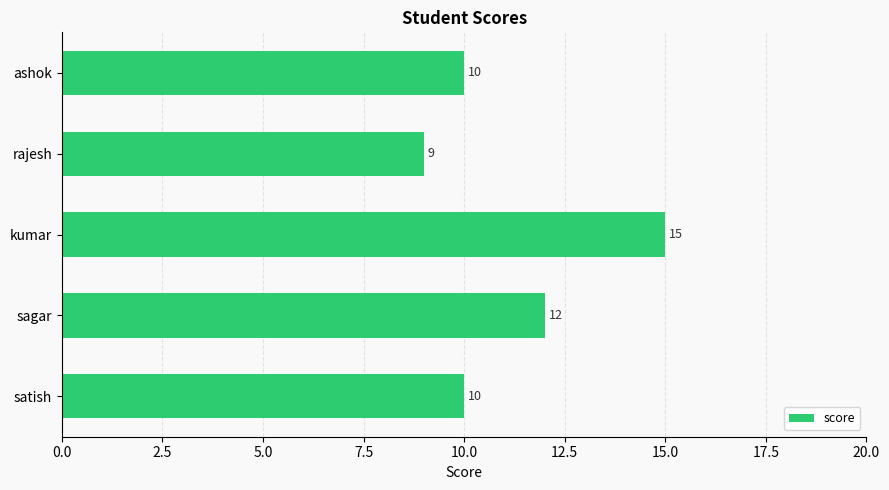

Count the values in the range 10 to 12.

3